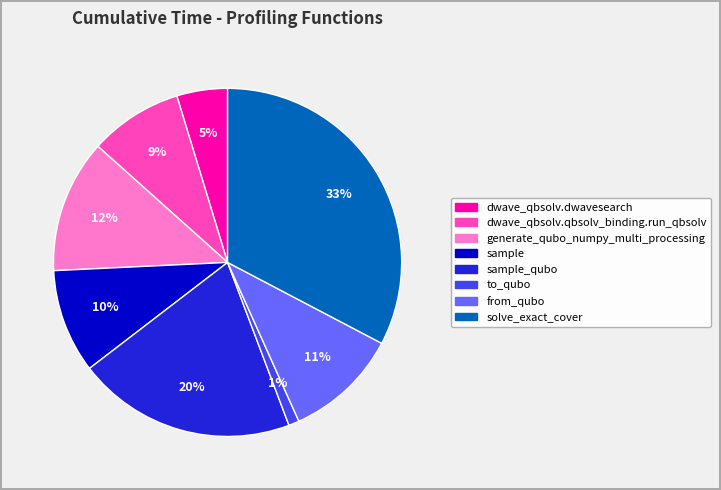

To the nearest percent, what portion does dwave_qbsolv.dwavesearch represent?

5%